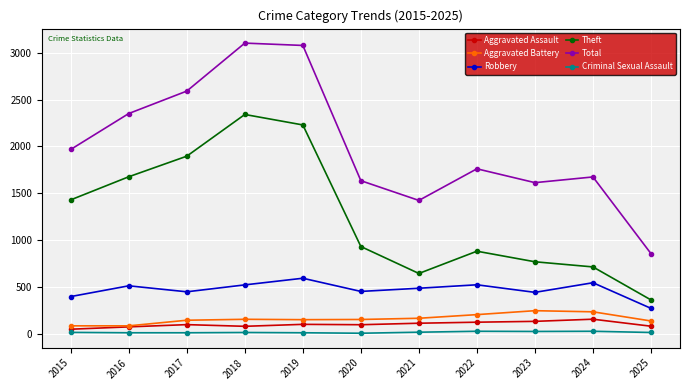

List the series in order of their peak value, highest first.

Total, Theft, Robbery, Aggravated Battery, Aggravated Assault, Criminal Sexual Assault